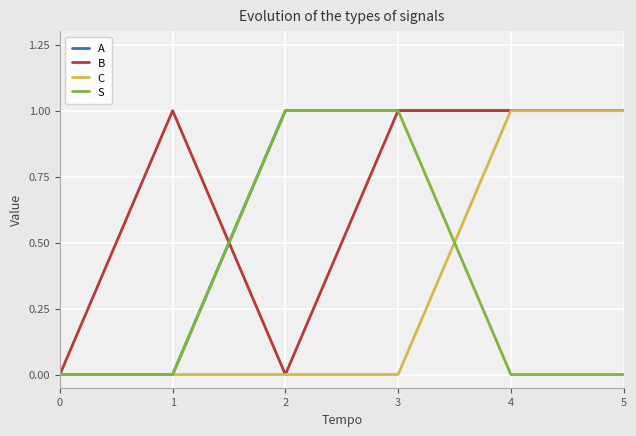

Between 2 and 3, which series saw the biggest shift?

B